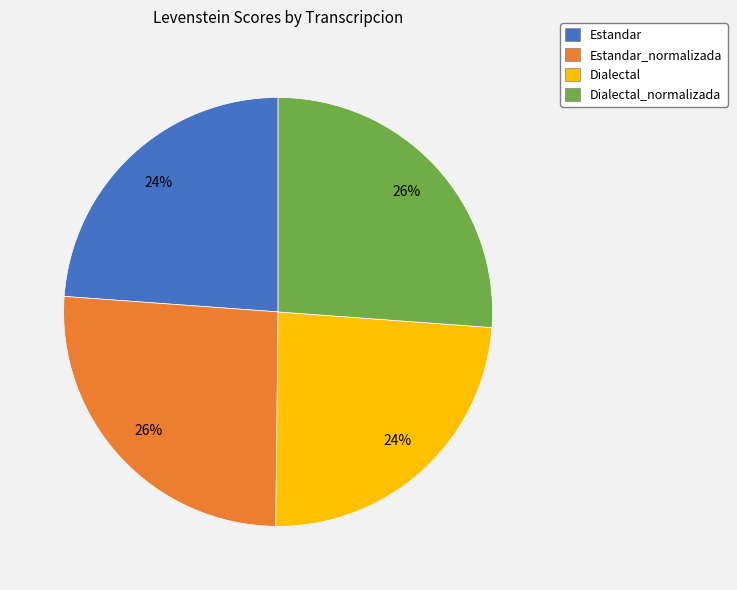

How many segments does this pie chart have?

4